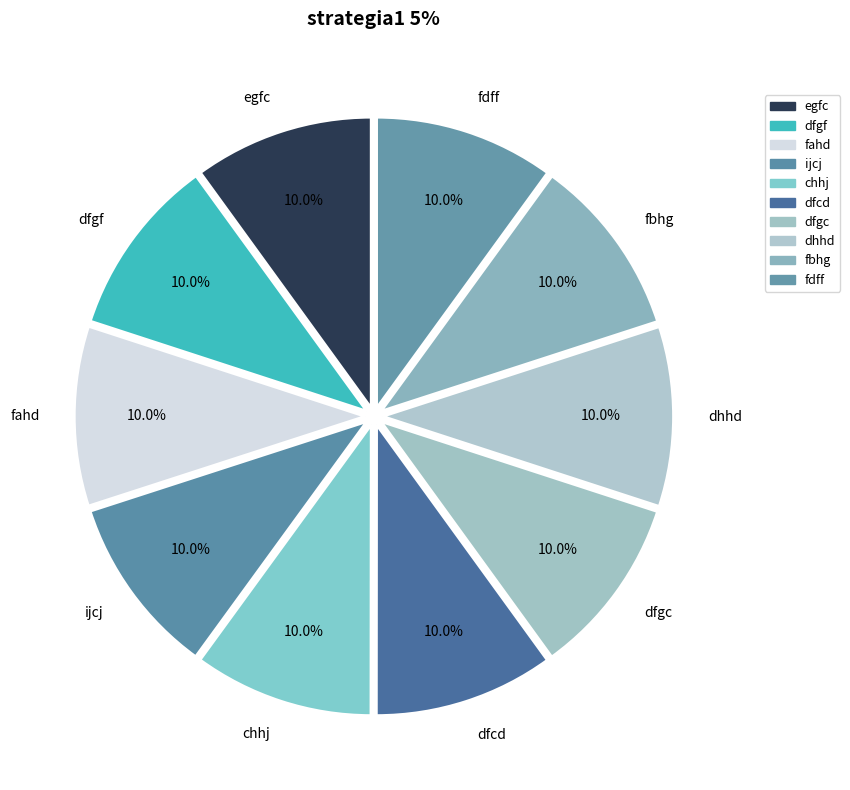

What is the ratio of the value at fahd to the value at chhj?

1.0